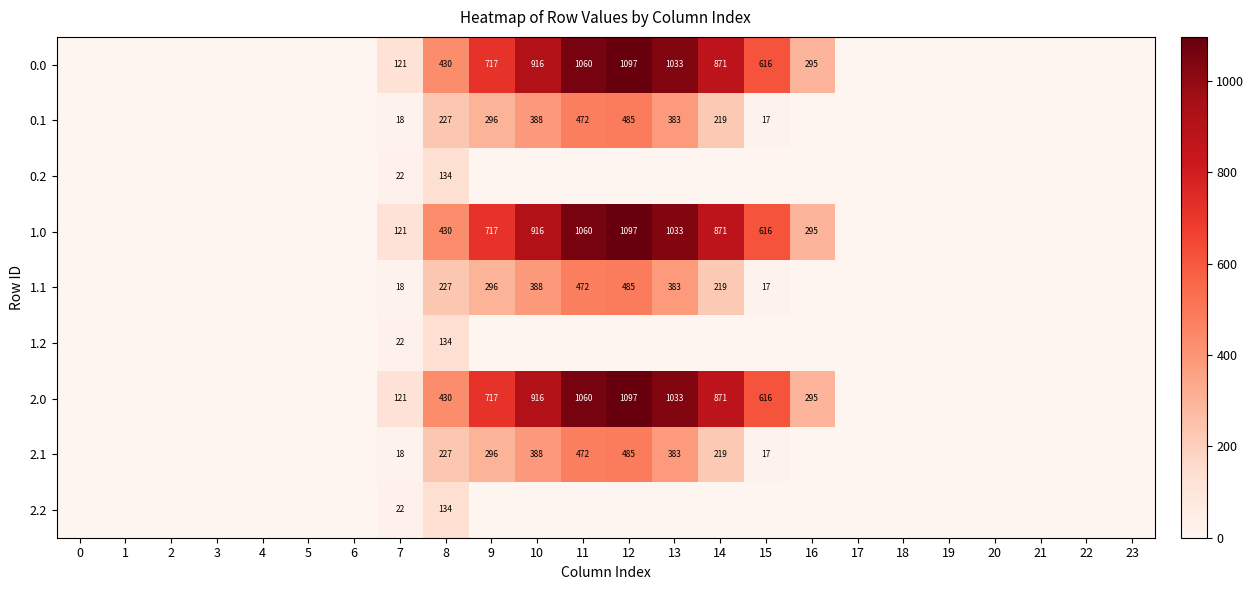

True or false: 2.0 has a value of 616 at 15.

True